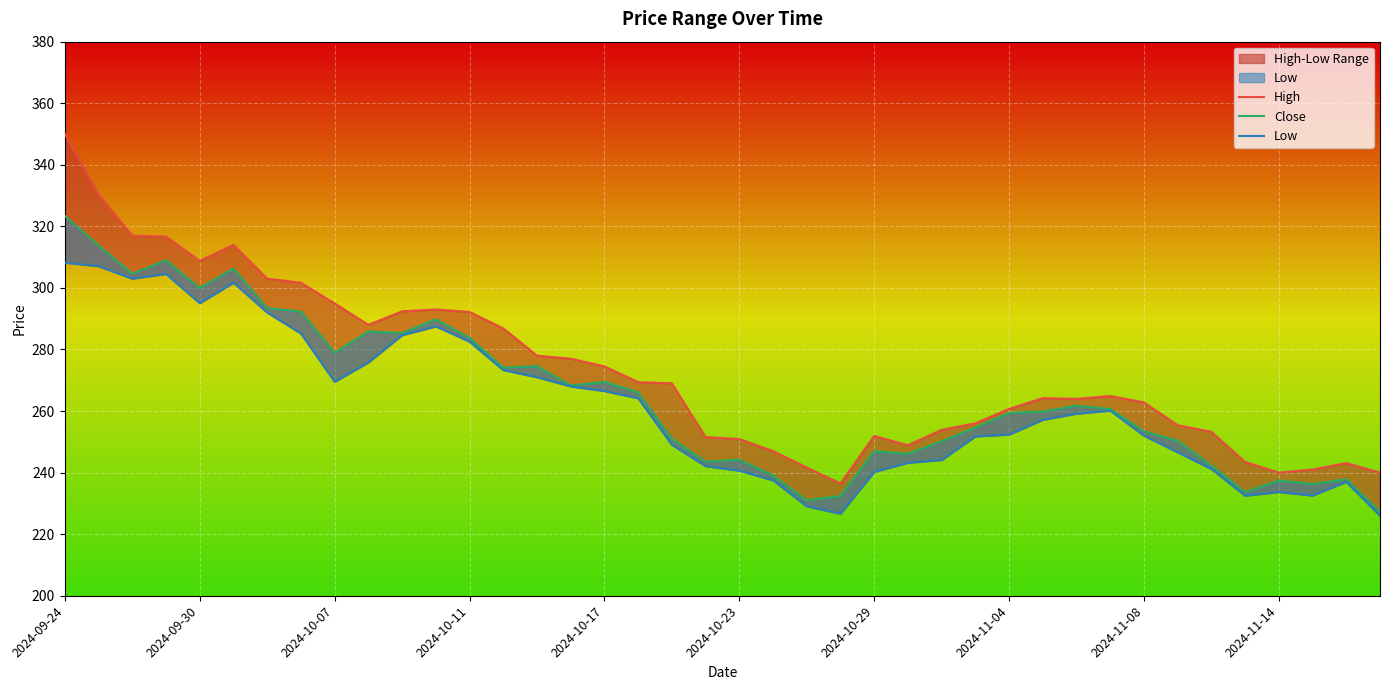

What is the spread (max minus min) of values at 18?

19.9